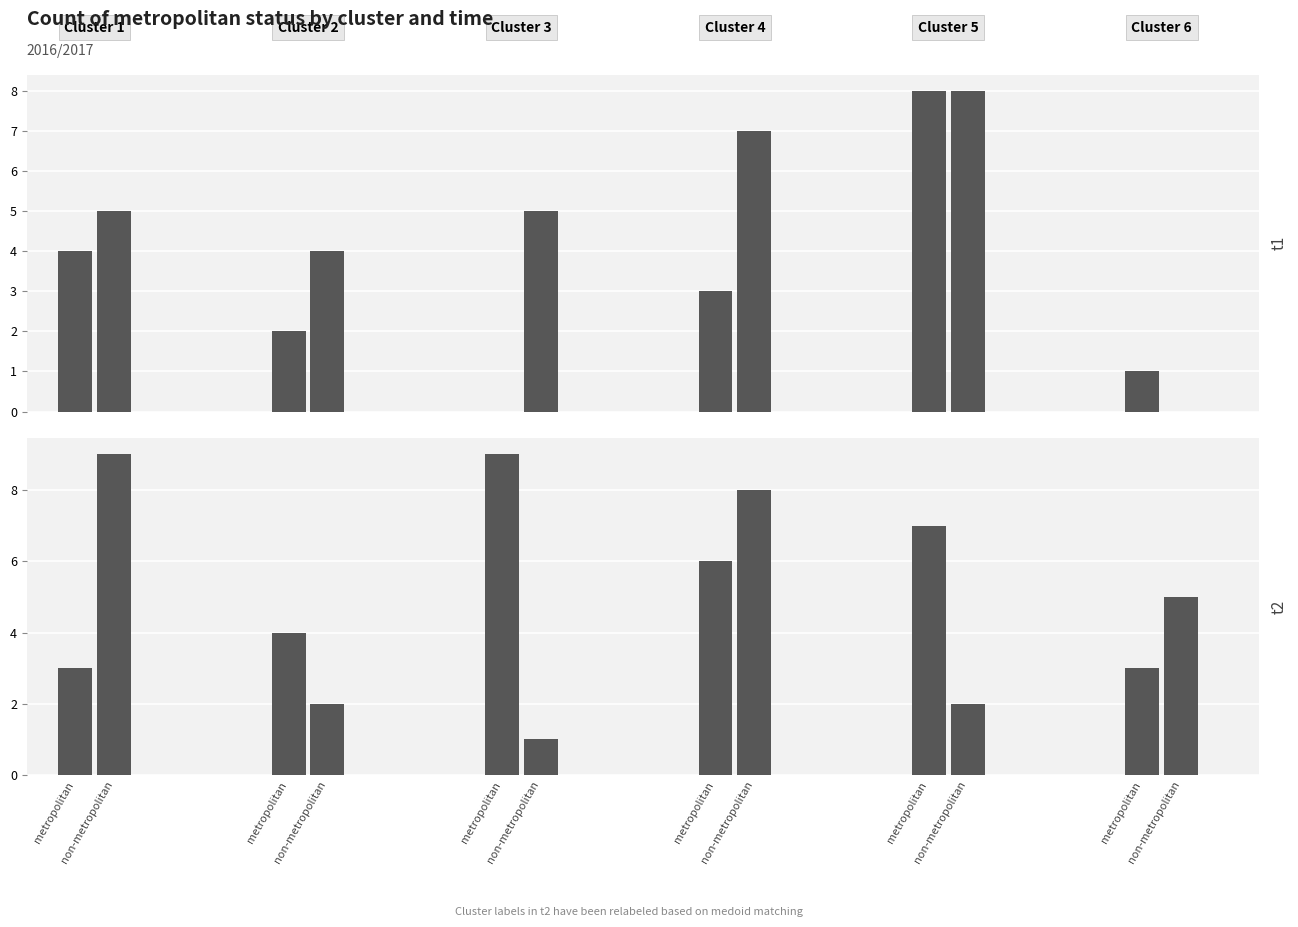

What is the label of the 4th bar from the left?

non-metropolitan